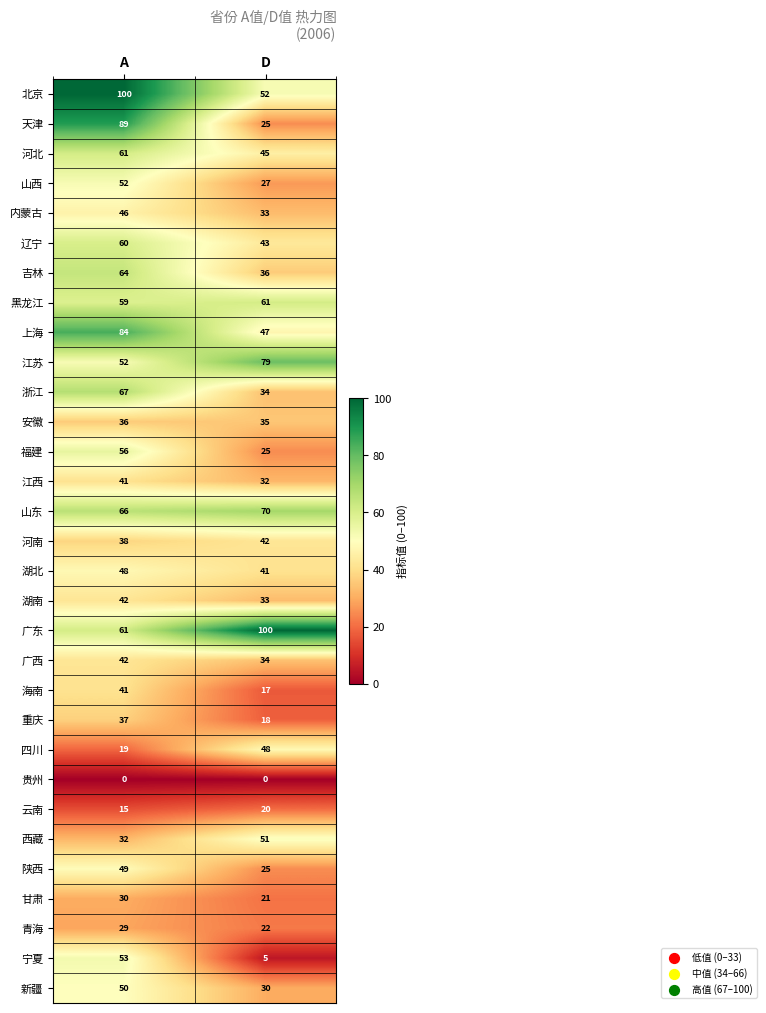

Which series has the largest total across all categories?

广东